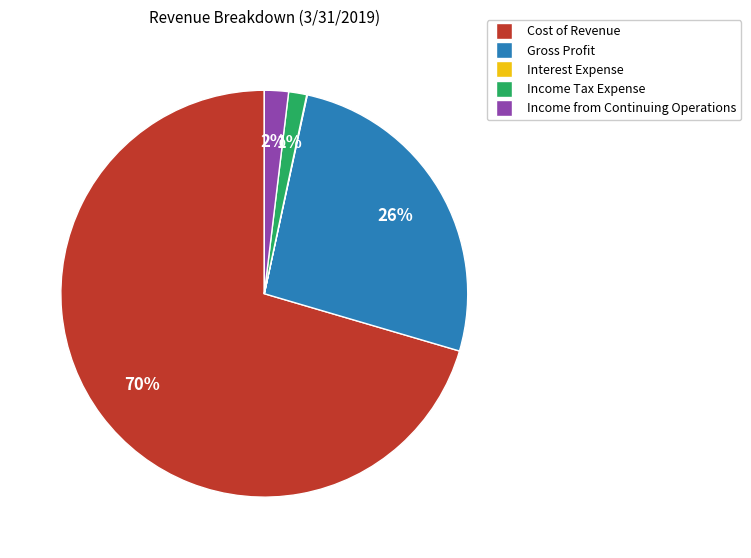

Combined, do Cost of Revenue and Income from Continuing Operations account for over 50%?

Yes